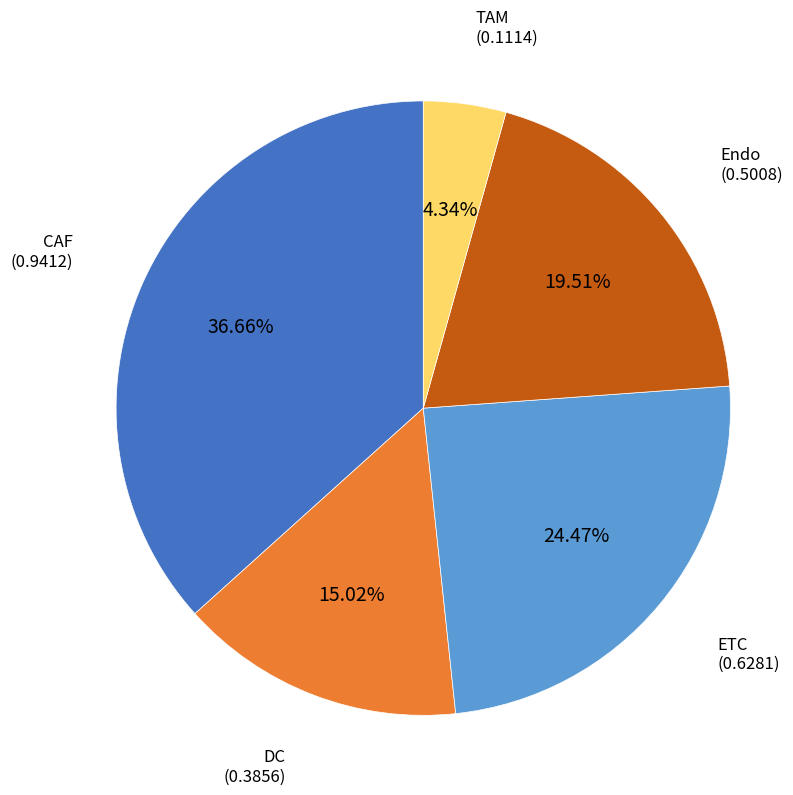

Is there a majority slice in this chart?

No